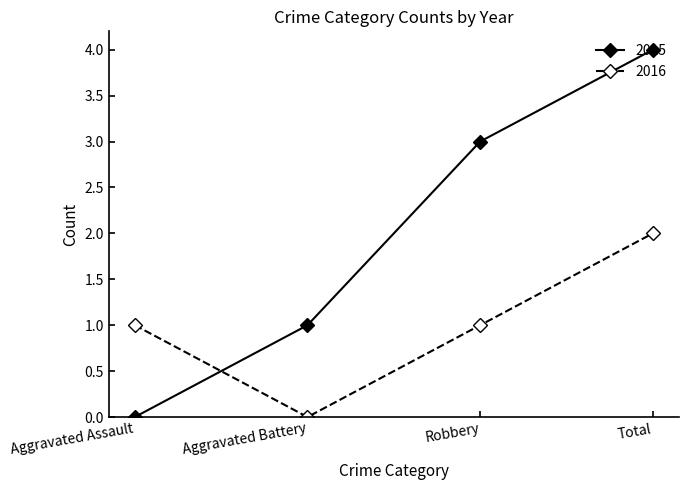

At which category is the sum across all series the highest?

Total